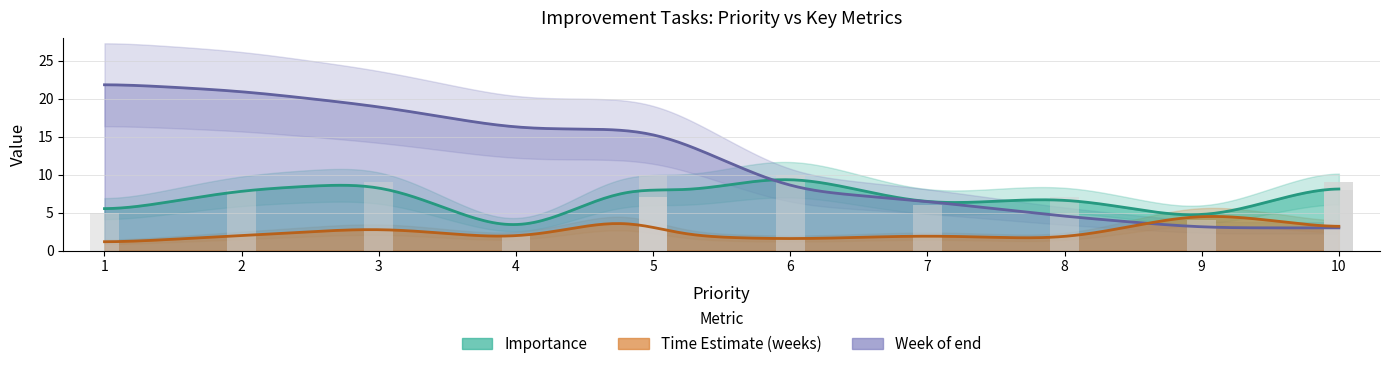

Is it true that Importance equals 6.0 at 7?

True